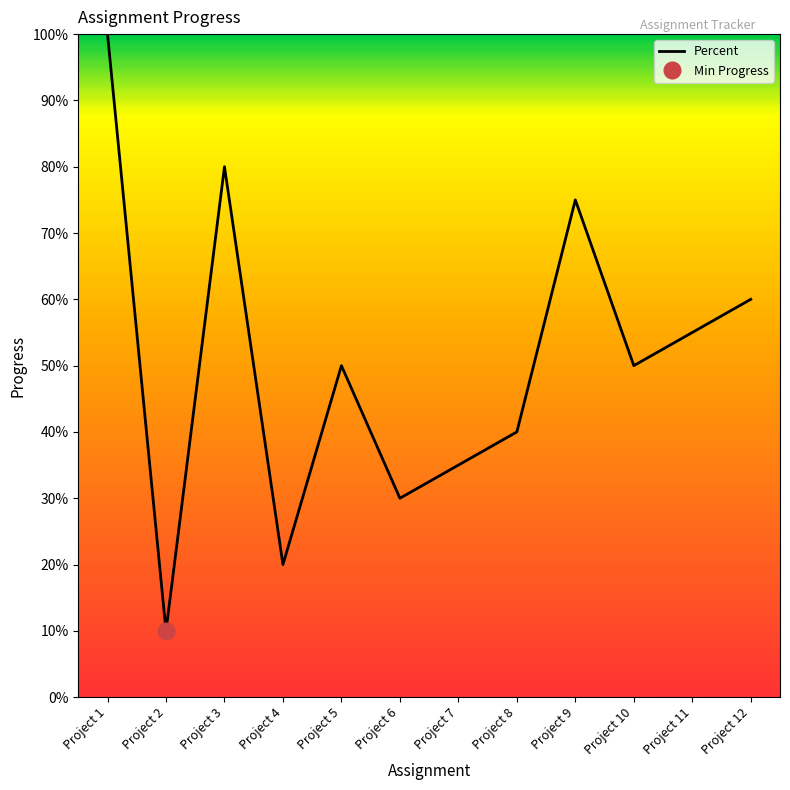

What is the maximum value shown in the chart?

1.0